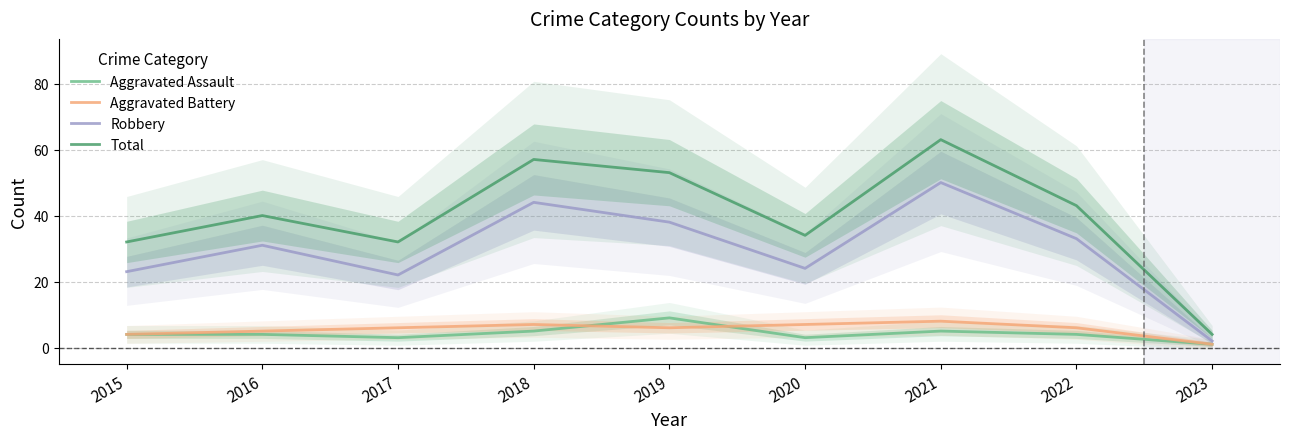

At which category is the sum across all series the highest?

2021